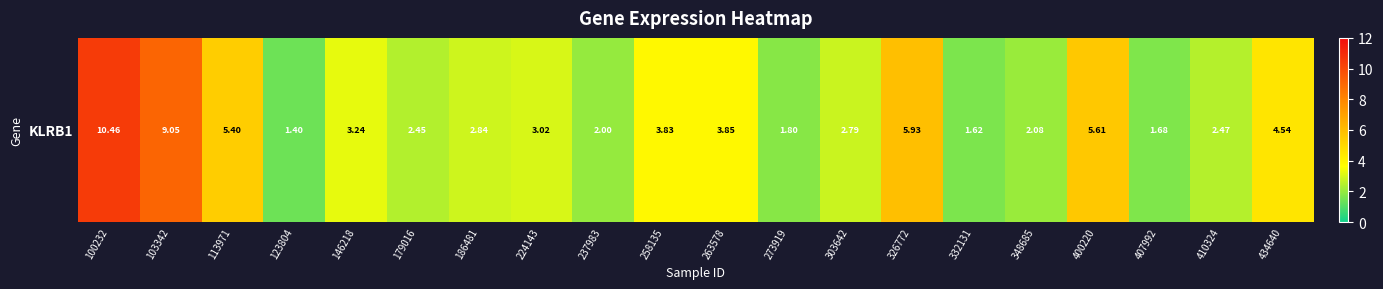

Between 258135 and 113971, which is larger?

113971